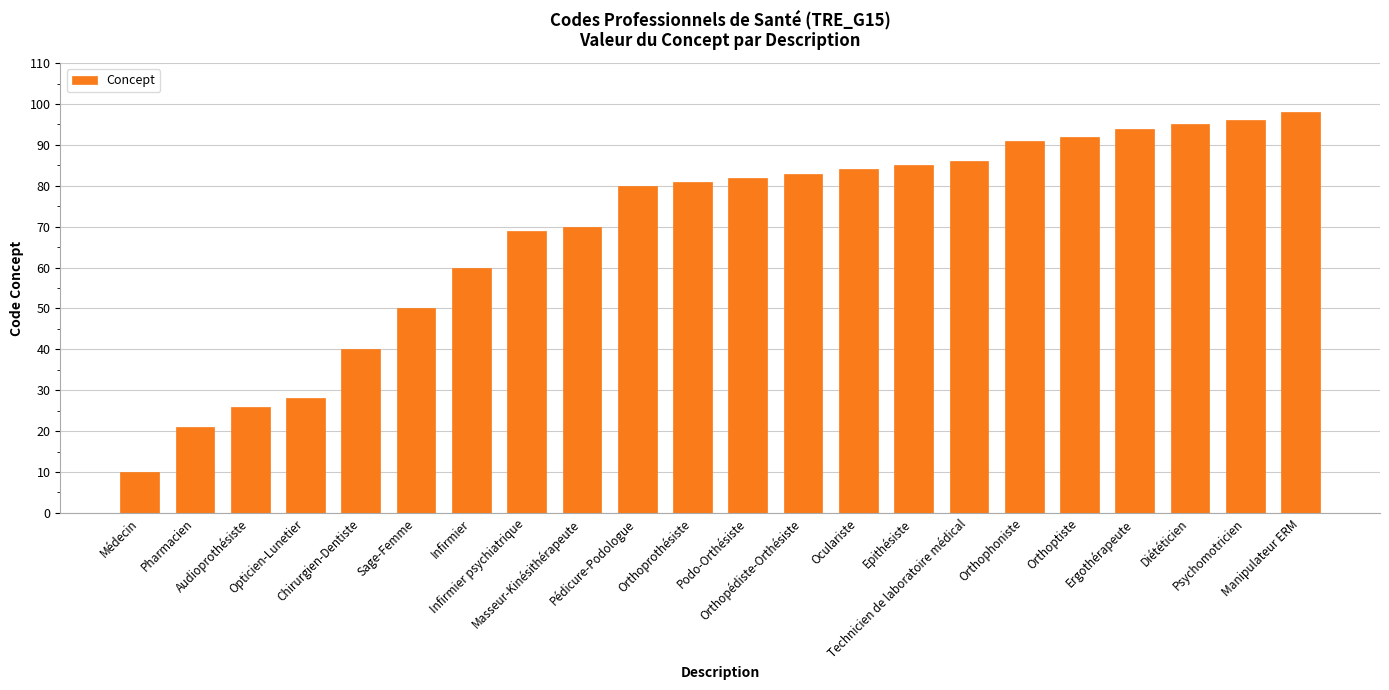

List the labels in order of value, smallest first.

Médecin, Pharmacien, Audioprothésiste, Opticien-Lunetier, Chirurgien-Dentiste, Sage-Femme, Infirmier, Infirmier psychiatrique, Masseur-Kinésithérapeute, Pédicure-Podologue, Orthoprothésiste, Podo-Orthésiste, Orthopédiste-Orthésiste, Oculariste, Epithésiste, Technicien de laboratoire médical, Orthophoniste, Orthoptiste, Ergothérapeute, Diététicien, Psychomotricien, Manipulateur ERM